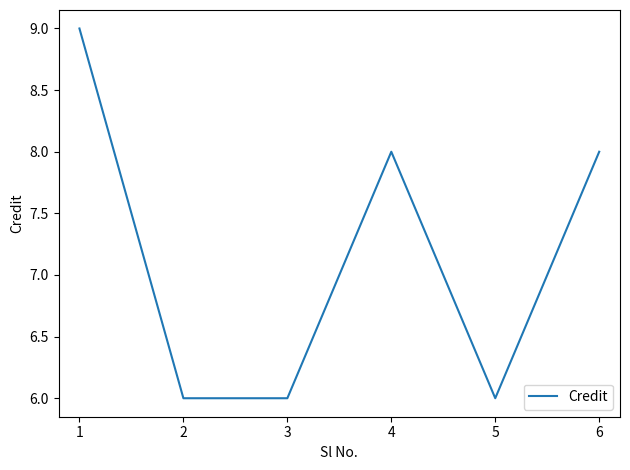

Where is the first local maximum?

4